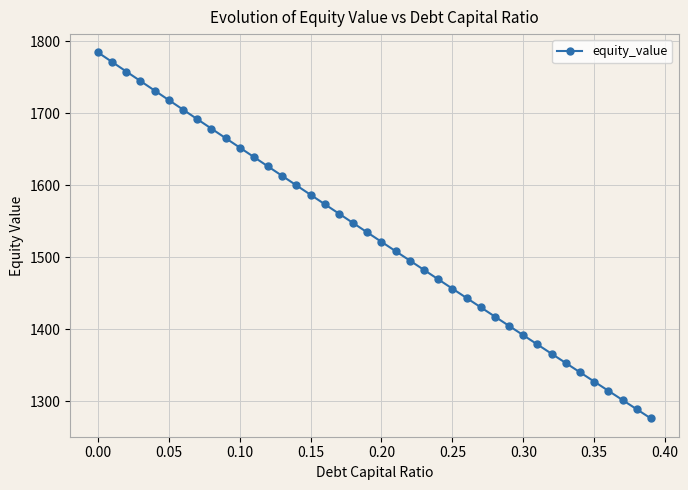

What is the difference between the second highest and second lowest values?

482.1